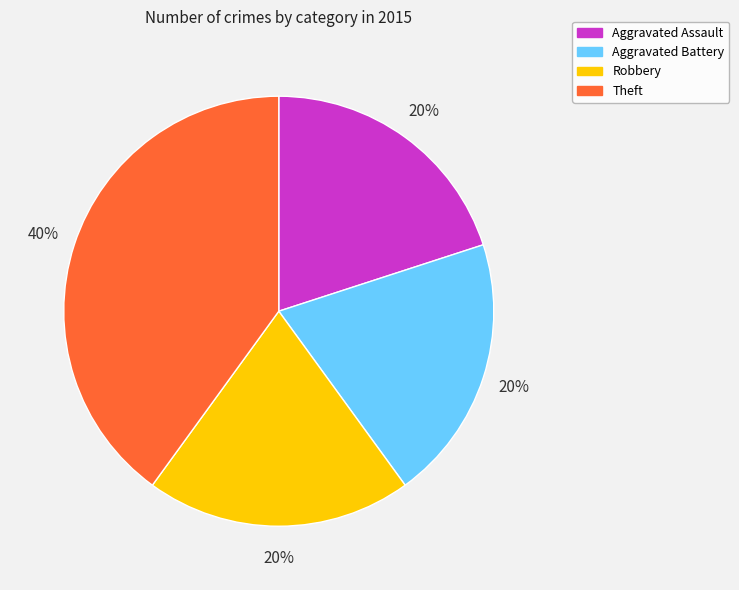

Combined, do Theft and Aggravated Battery account for over 50%?

Yes